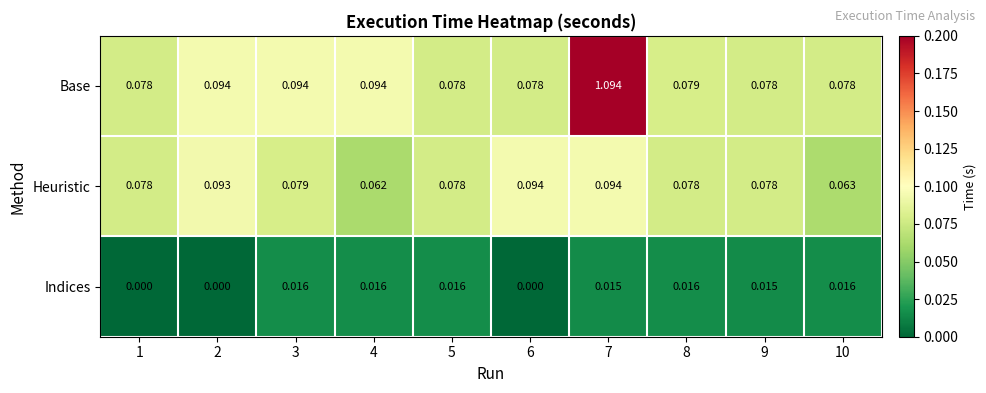

Between 7 and 10, which series saw the biggest shift?

Base